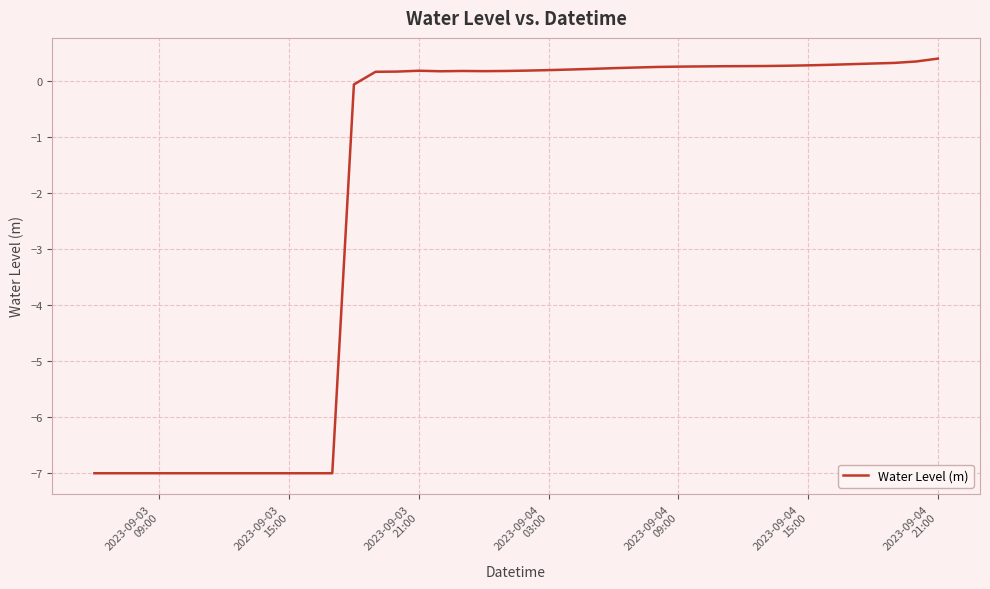

How many values are below zero?

13